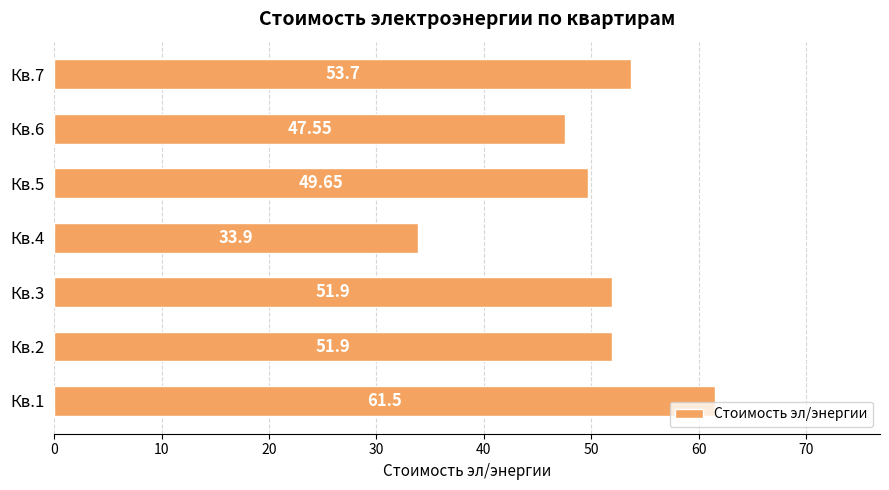

What is the difference between the values at Кв.6 and Кв.5?

2.1